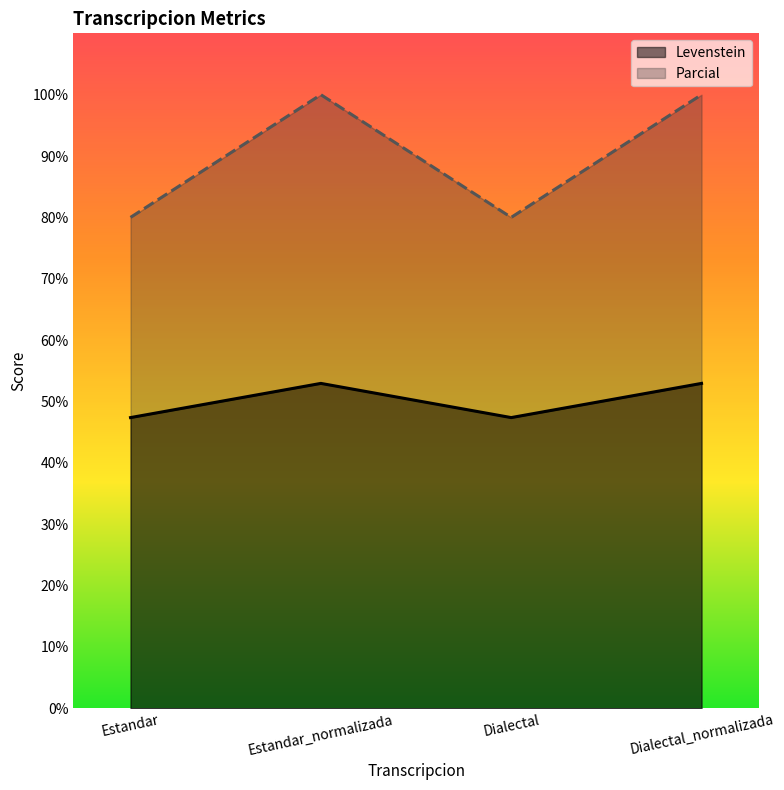

What are all the series names shown in the legend?

Levenstein, Parcial